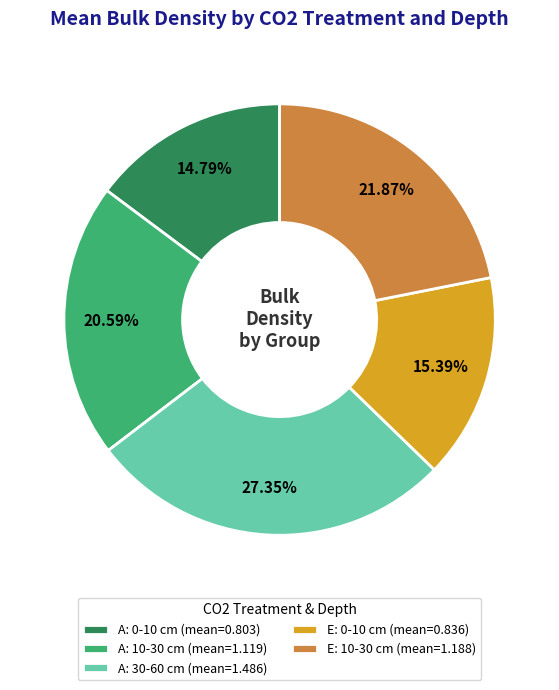

To the nearest percent, what is the difference between the largest and smallest slice percentages?

13%